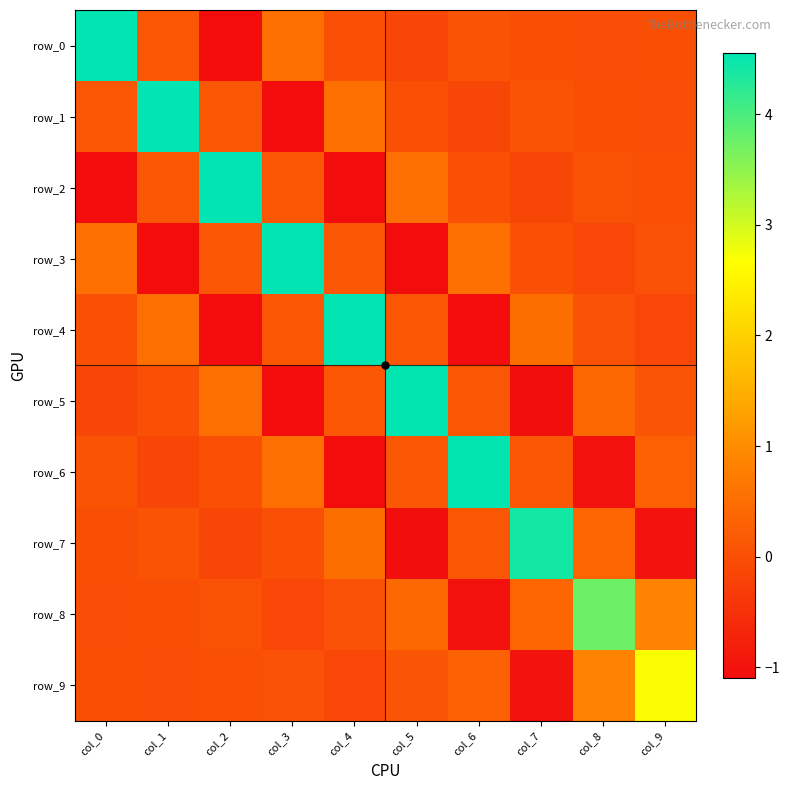

Which series has the largest total across all categories?

row_8